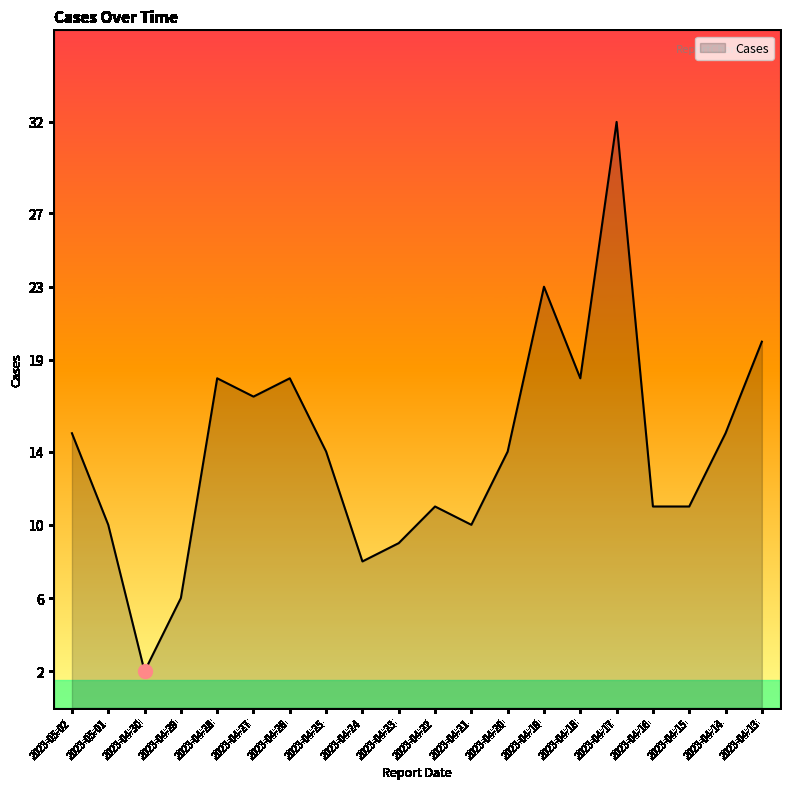

Reading right to left, list all the values displayed in this chart.

2023-04-13=20	2023-04-14=15	2023-04-15=11	2023-04-16=11	2023-04-17=32	2023-04-18=18	2023-04-19=23	2023-04-20=14	2023-04-21=10	2023-04-22=11	2023-04-23=9	2023-04-24=8	2023-04-25=14	2023-04-26=18	2023-04-27=17	2023-04-28=18	2023-04-29=6	2023-04-30=2	2023-05-01=10	2023-05-02=15